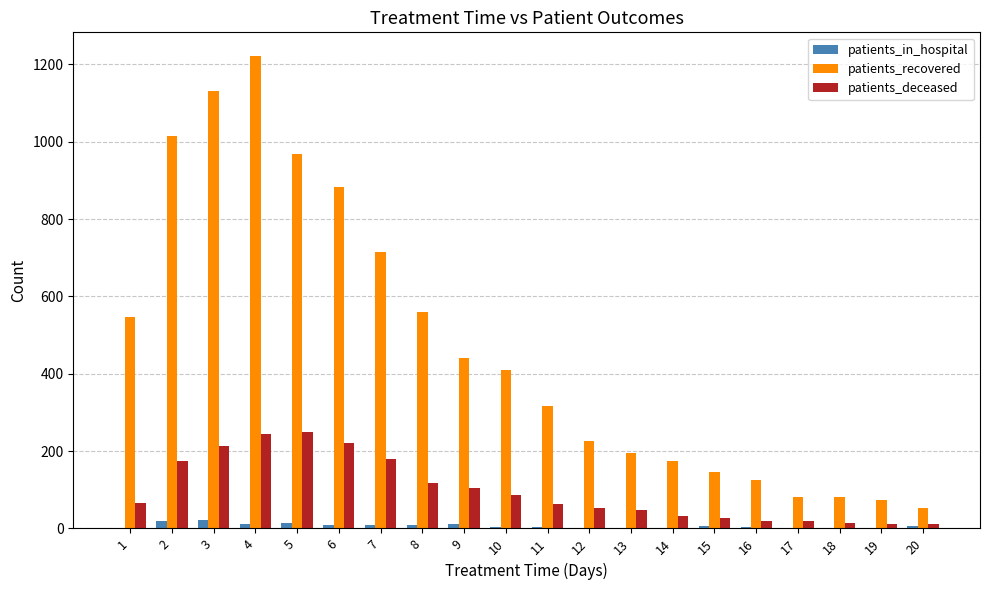

Between 7 and 14, which series saw the biggest shift?

patients_recovered